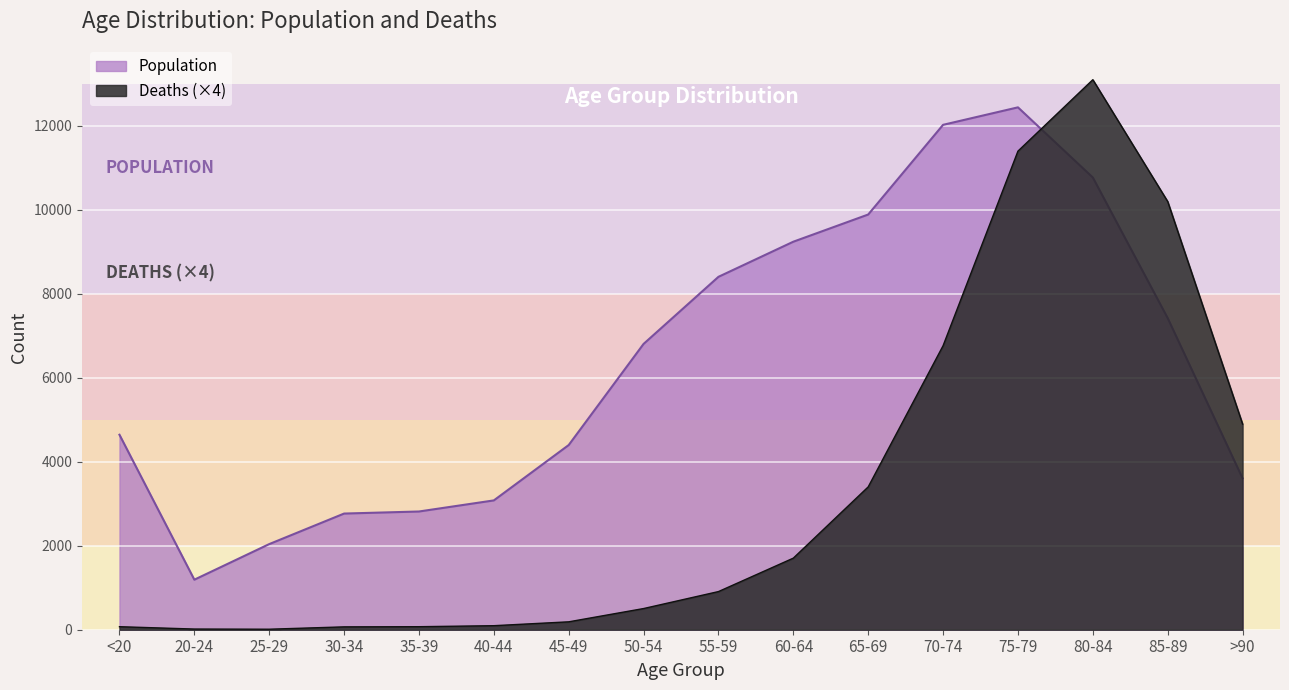

True or false: Deaths and Population intersect in this chart.

True